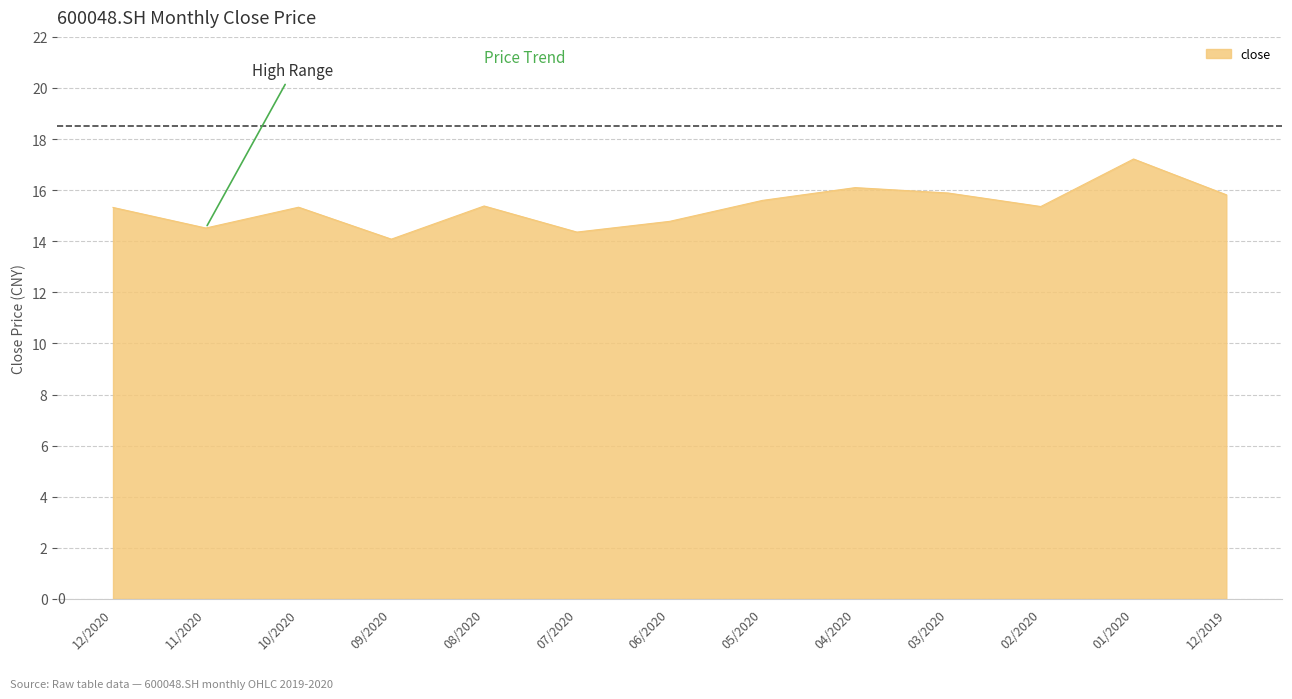

What position from the left is 05/2020?

8